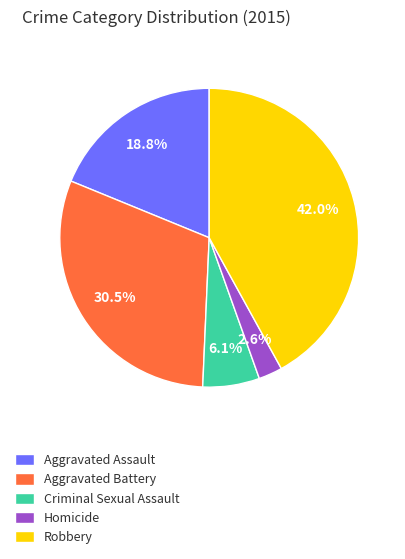

The Homicide slice represents 17% of the pie. True or false?

False